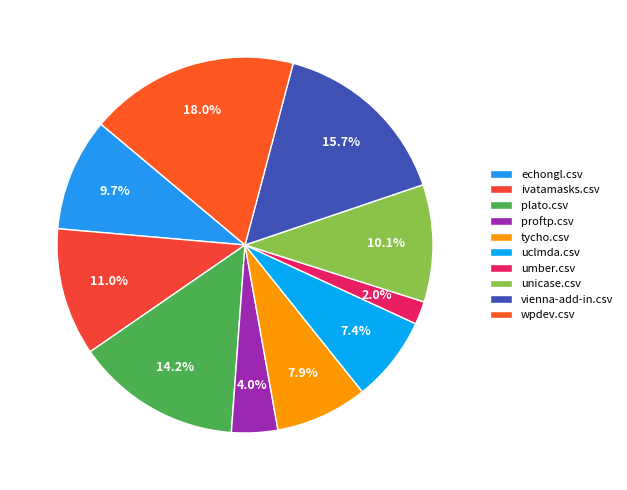

Which category has the smallest portion of the pie?

umber.csv